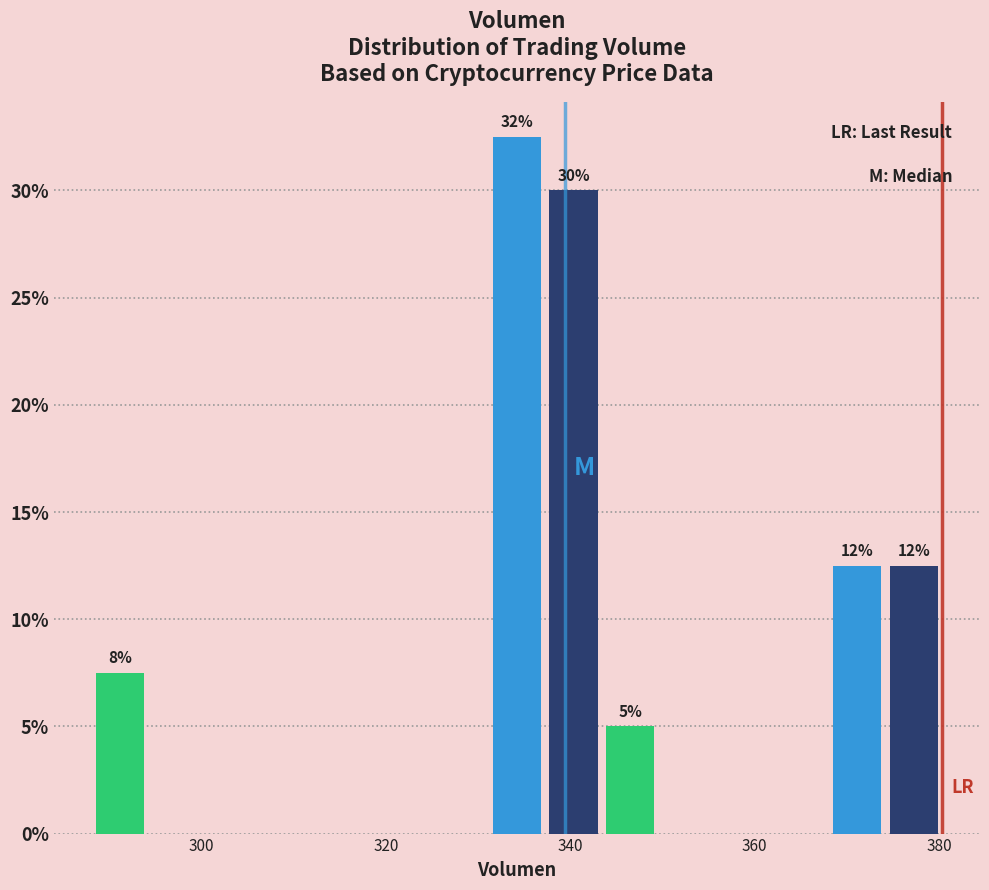

Around what value on the x-axis is the tallest bar? Give the approximate position of its centre, as read against the axis.

334